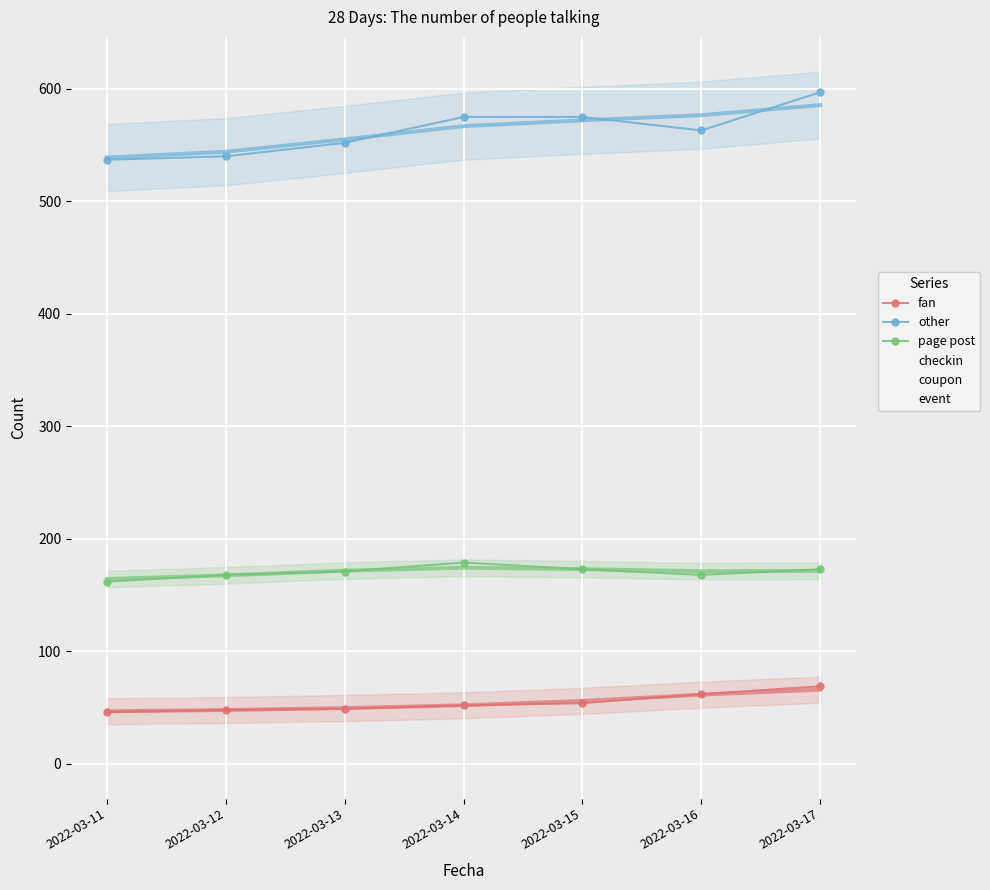

True or false: coupon and event intersect in this chart.

False